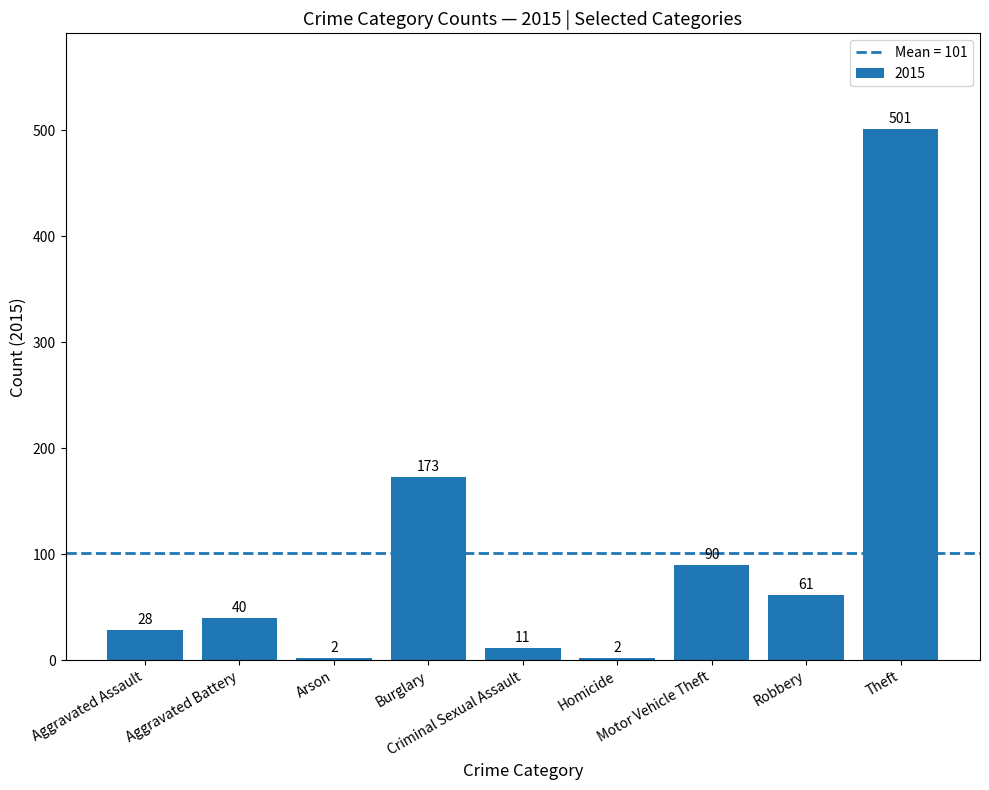

What is the greatest value displayed?

501